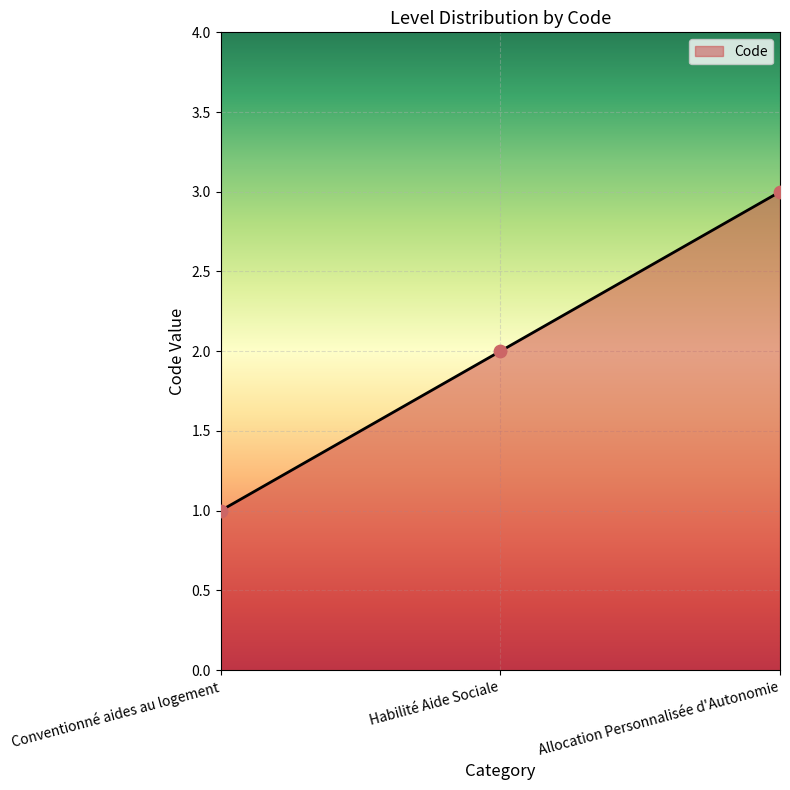

Which has a higher value, Allocation Personnalisée d'Autonomie or Habilité Aide Sociale?

Allocation Personnalisée d'Autonomie